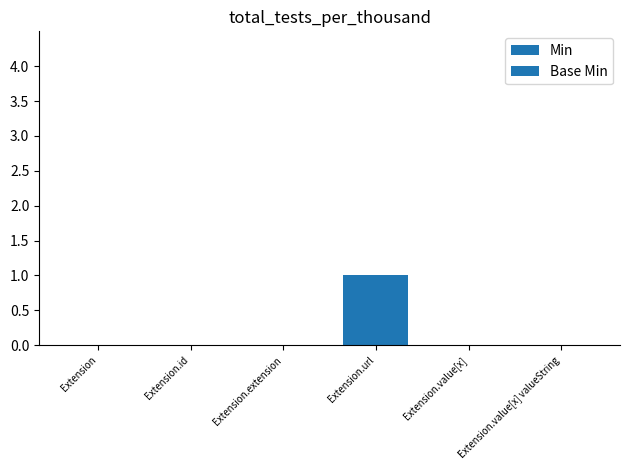

True or false: Base Min has a value of 0 at Extension.url.

False